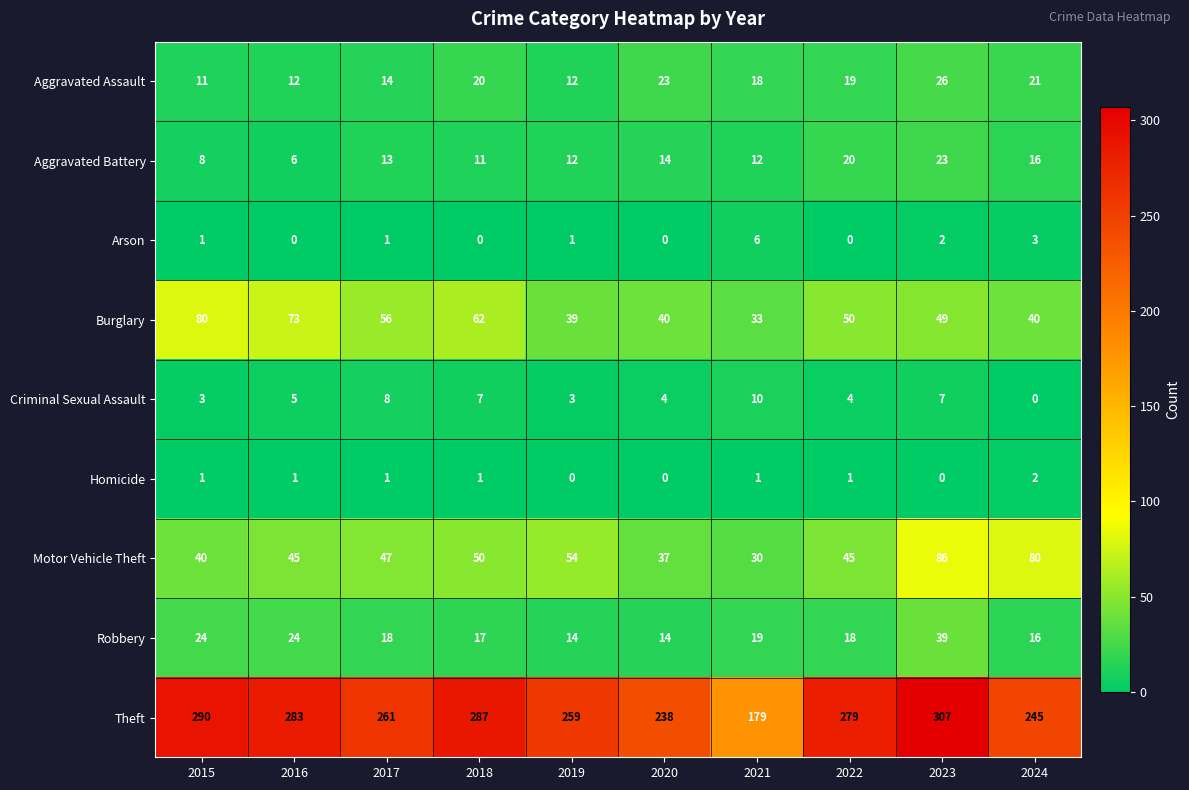

Which series has the largest total across all categories?

Theft